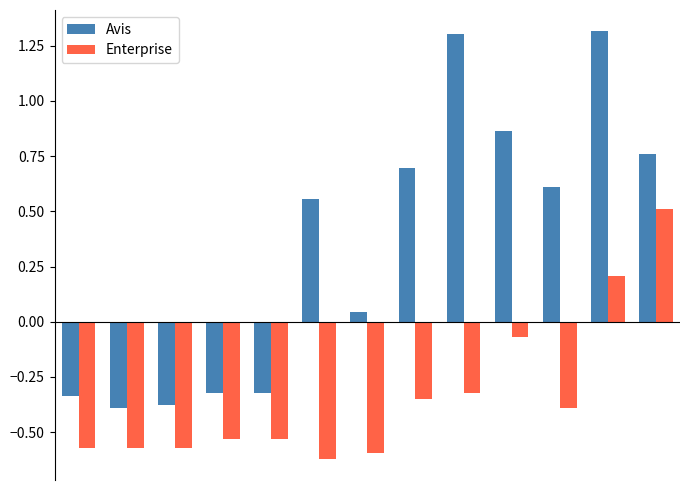

Rank the series by their average value, from lowest to highest.

Enterprise, Avis